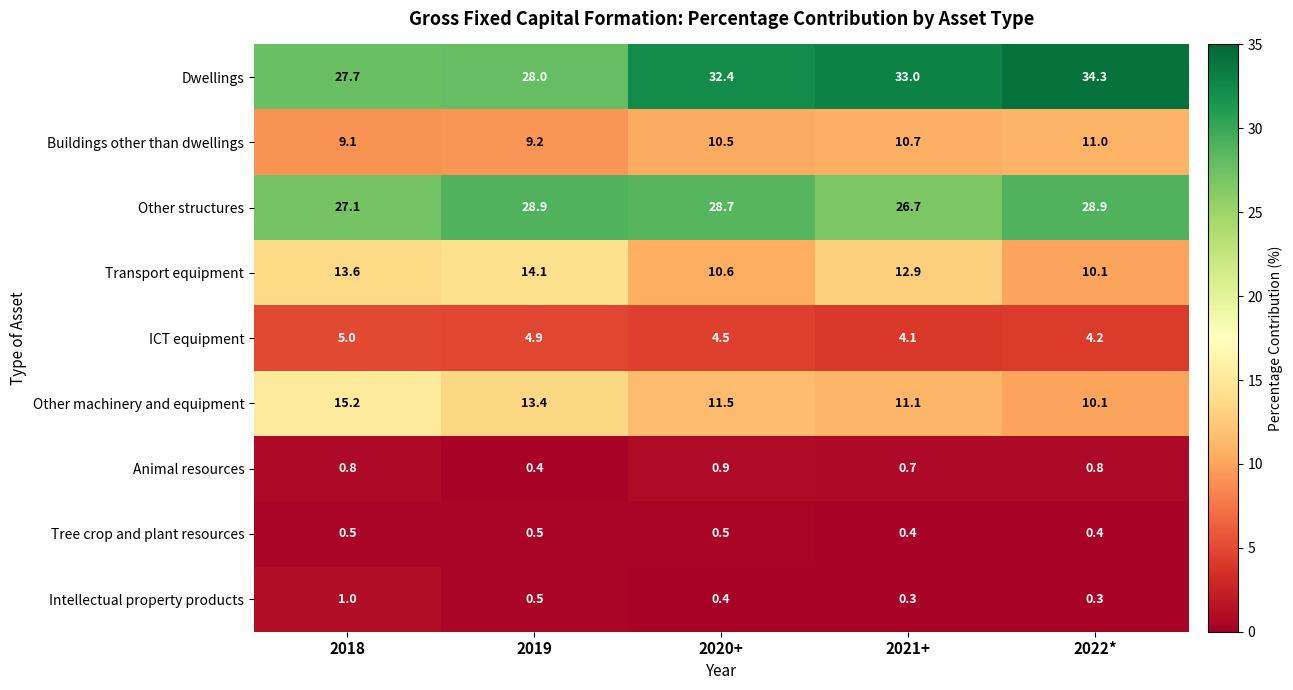

List the series in order of their peak value, highest first.

Dwellings, Other structures, Other machinery and equipment, Transport equipment, Buildings other than dwellings, ICT equipment, Intellectual property products, Animal resources, Tree crop and plant resources